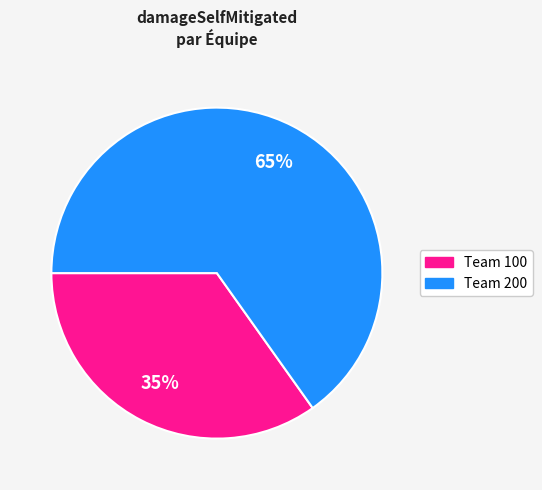

Is there any slice that represents more than half of the pie?

Yes